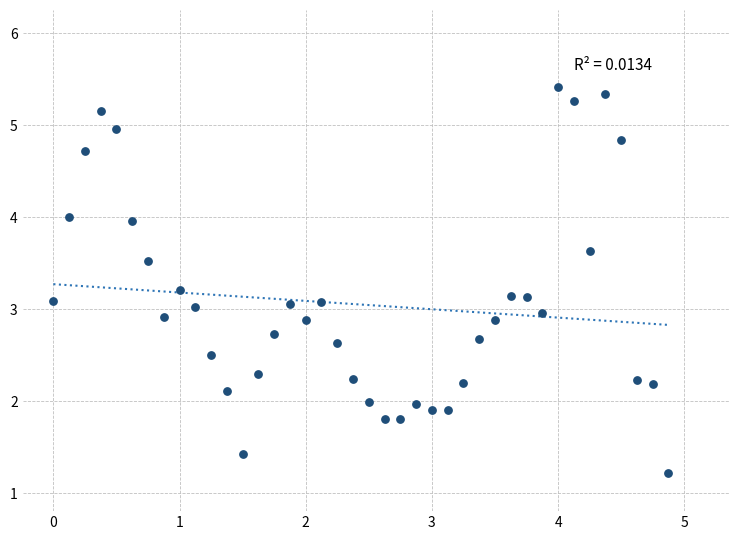

What is the range of Y values (max minus min)?

4.2